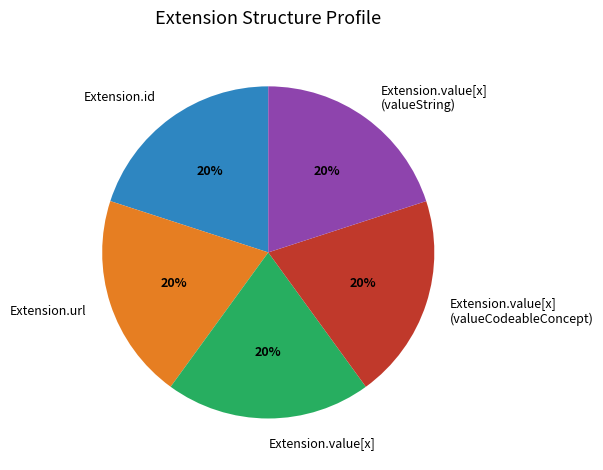

Combined, do Extension.value[x] (valueCodeableConcept) and Extension.url account for over 50%?

No